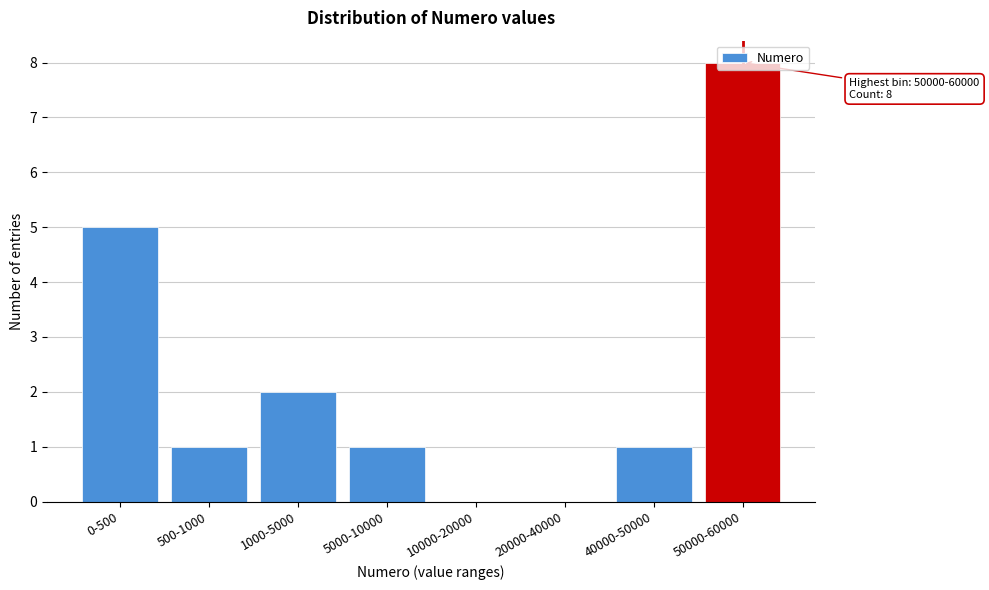

Is it true that the value at 20000-40000 is -6?

False